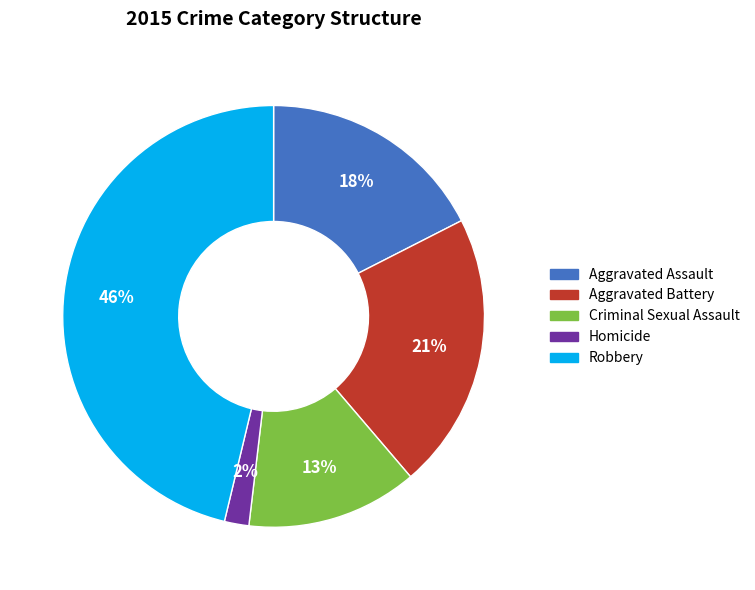

Which slice is the largest?

Robbery